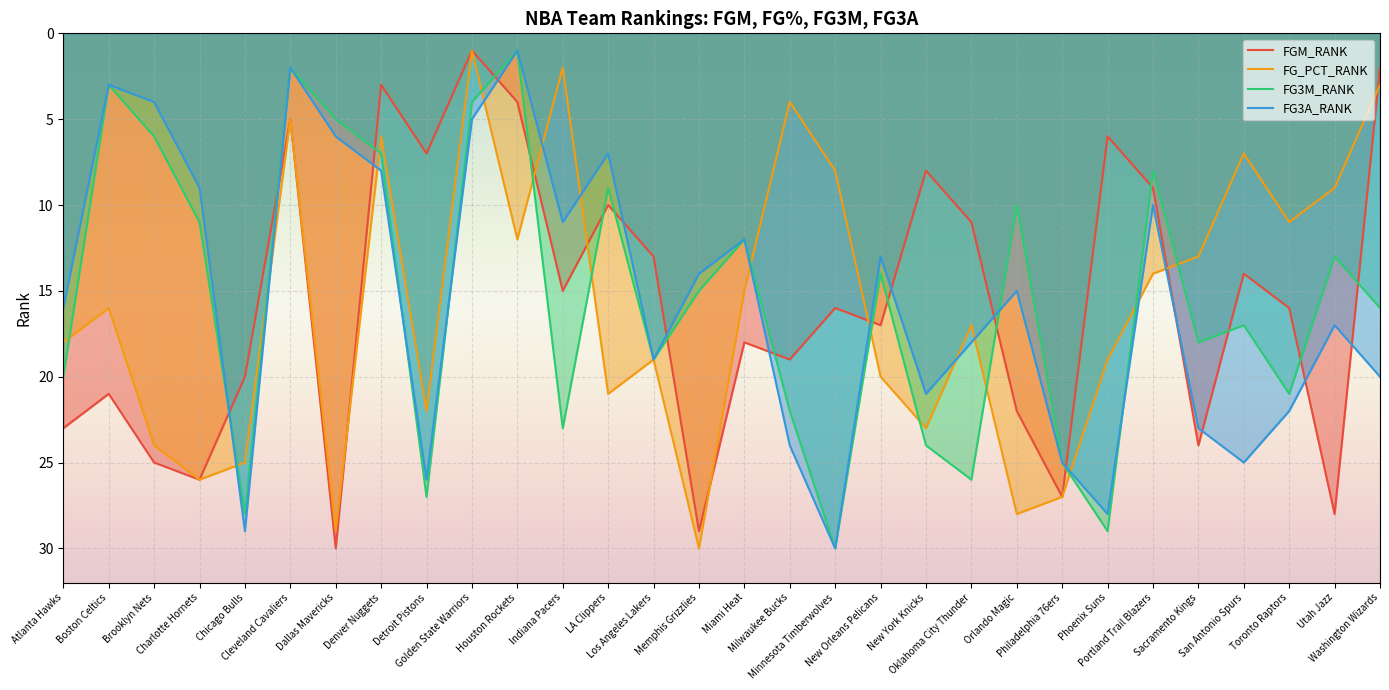

Reading left to right, extract all data points from this chart.

FGM_RANK: Atlanta Hawks=23	Boston Celtics=21	Brooklyn Nets=25	Charlotte Hornets=26	Chicago Bulls=20	Cleveland Cavaliers=5	Dallas Mavericks=30	Denver Nuggets=3	Detroit Pistons=7	Golden State Warriors=1	Houston Rockets=4	Indiana Pacers=15	LA Clippers=10	Los Angeles Lakers=13	Memphis Grizzlies=29	Miami Heat=18	Milwaukee Bucks=19	Minnesota Timberwolves=16	New Orleans Pelicans=17	New York Knicks=8	Oklahoma City Thunder=11	Orlando Magic=22	Philadelphia 76ers=27	Phoenix Suns=6	Portland Trail Blazers=9	Sacramento Kings=24	San Antonio Spurs=14	Toronto Raptors=16	Utah Jazz=28	Washington Wizards=2
FG_PCT_RANK: Atlanta Hawks=18	Boston Celtics=16	Brooklyn Nets=24	Charlotte Hornets=26	Chicago Bulls=25	Cleveland Cavaliers=5	Dallas Mavericks=29	Denver Nuggets=6	Detroit Pistons=22	Golden State Warriors=1	Houston Rockets=12	Indiana Pacers=2	LA Clippers=21	Los Angeles Lakers=19	Memphis Grizzlies=30	Miami Heat=15	Milwaukee Bucks=4	Minnesota Timberwolves=8	New Orleans Pelicans=20	New York Knicks=23	Oklahoma City Thunder=17	Orlando Magic=28	Philadelphia 76ers=27	Phoenix Suns=19	Portland Trail Blazers=14	Sacramento Kings=13	San Antonio Spurs=7	Toronto Raptors=11	Utah Jazz=9	Washington Wizards=3
FG3M_RANK: Atlanta Hawks=20	Boston Celtics=3	Brooklyn Nets=6	Charlotte Hornets=11	Chicago Bulls=28	Cleveland Cavaliers=2	Dallas Mavericks=5	Denver Nuggets=7	Detroit Pistons=27	Golden State Warriors=4	Houston Rockets=1	Indiana Pacers=23	LA Clippers=9	Los Angeles Lakers=19	Memphis Grizzlies=15	Miami Heat=12	Milwaukee Bucks=22	Minnesota Timberwolves=30	New Orleans Pelicans=14	New York Knicks=24	Oklahoma City Thunder=26	Orlando Magic=10	Philadelphia 76ers=25	Phoenix Suns=29	Portland Trail Blazers=8	Sacramento Kings=18	San Antonio Spurs=17	Toronto Raptors=21	Utah Jazz=13	Washington Wizards=16
FG3A_RANK: Atlanta Hawks=16	Boston Celtics=3	Brooklyn Nets=4	Charlotte Hornets=9	Chicago Bulls=29	Cleveland Cavaliers=2	Dallas Mavericks=6	Denver Nuggets=8	Detroit Pistons=26	Golden State Warriors=5	Houston Rockets=1	Indiana Pacers=11	LA Clippers=7	Los Angeles Lakers=19	Memphis Grizzlies=14	Miami Heat=12	Milwaukee Bucks=24	Minnesota Timberwolves=30	New Orleans Pelicans=13	New York Knicks=21	Oklahoma City Thunder=18	Orlando Magic=15	Philadelphia 76ers=25	Phoenix Suns=28	Portland Trail Blazers=10	Sacramento Kings=23	San Antonio Spurs=25	Toronto Raptors=22	Utah Jazz=17	Washington Wizards=20